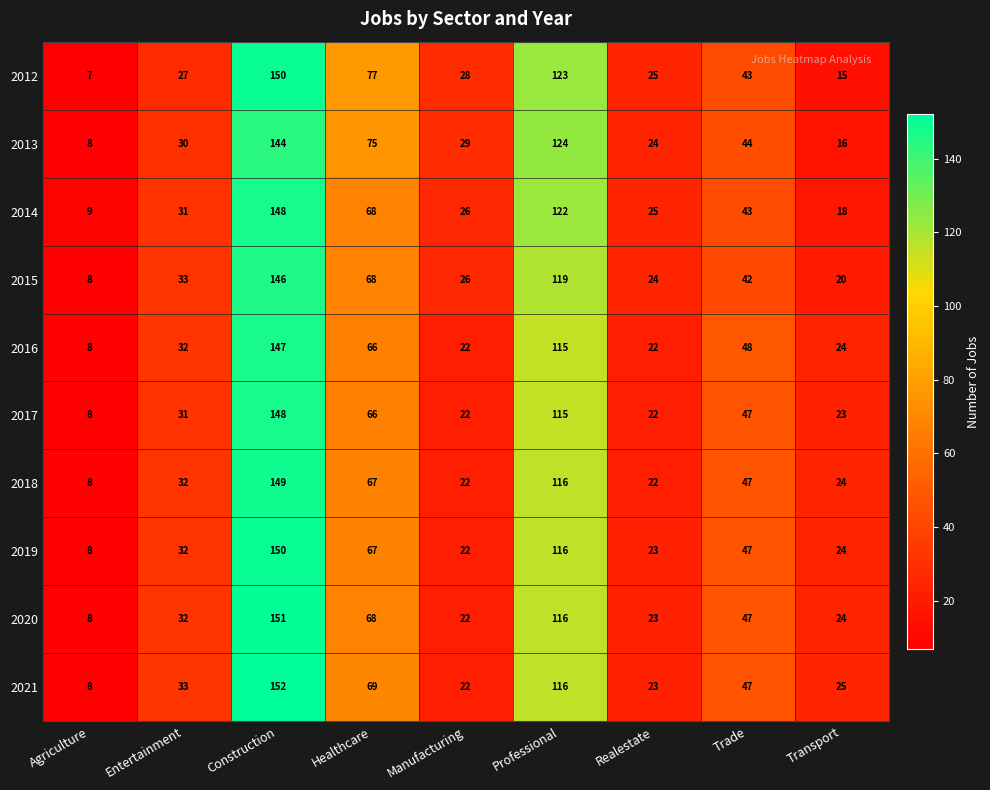

Is the value of 2013 at Construction greater than the value of 2019 at Manufacturing?

Yes